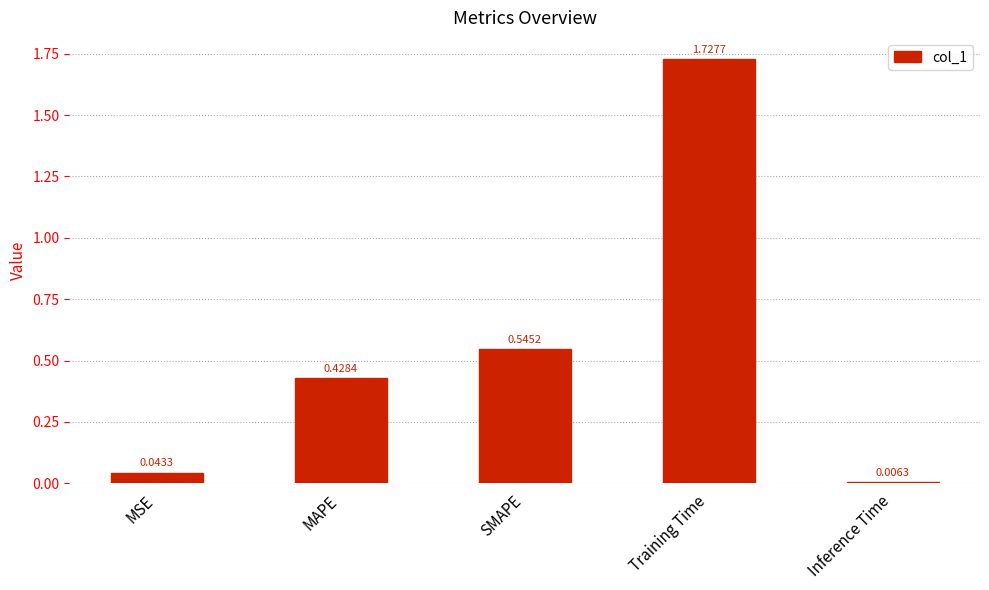

Between Inference Time and Training Time, which is larger?

Training Time